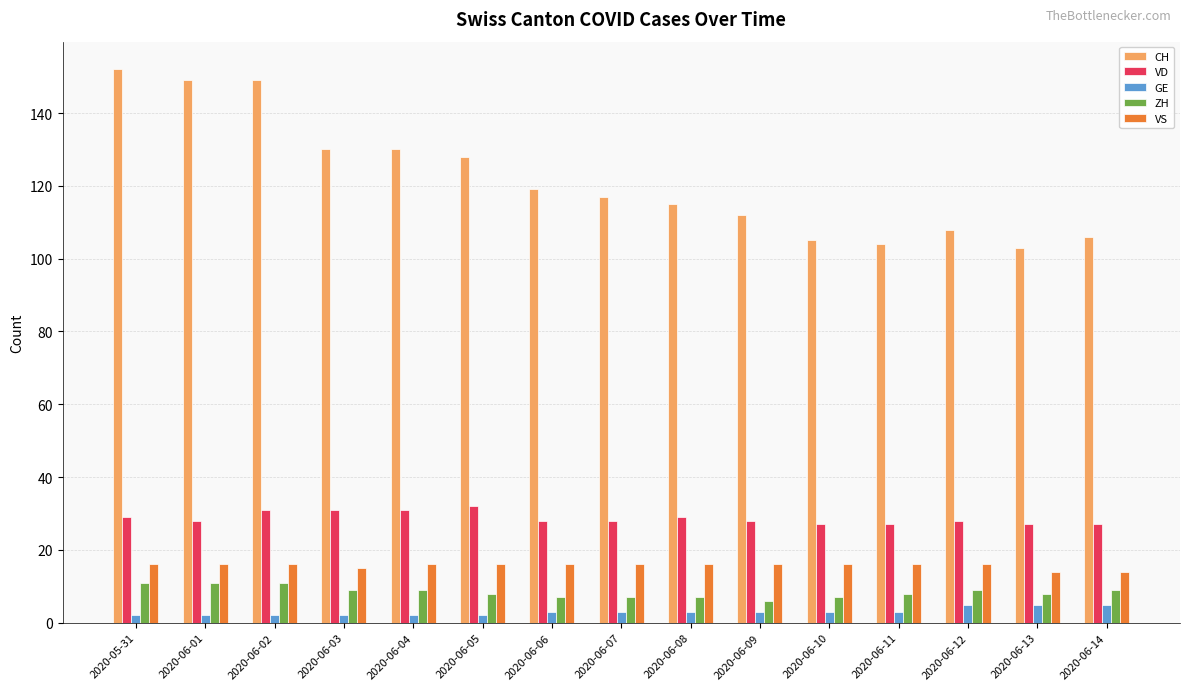

Does the chart contain any negative values?

No